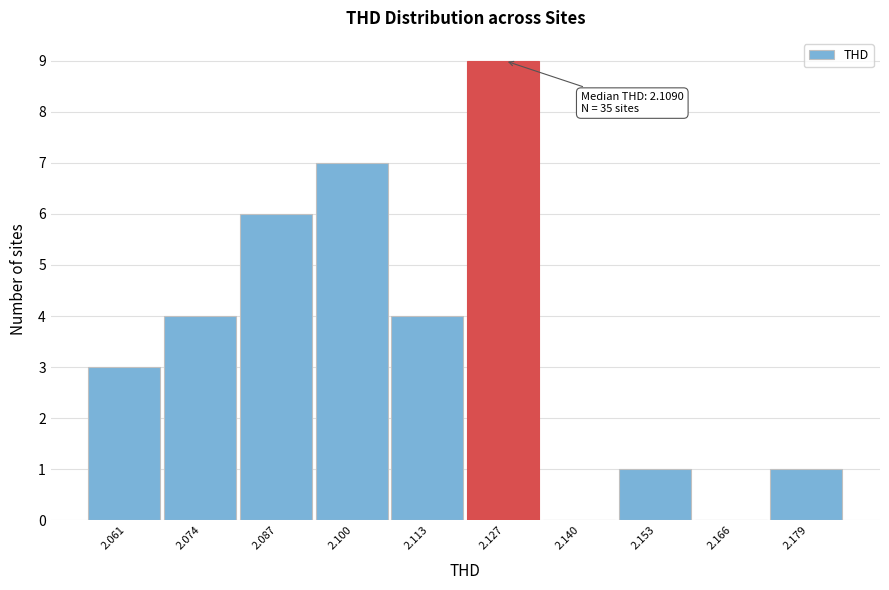

Reading right to left, what are all the values shown in this chart?

2.179=1	2.166=0	2.153=1	2.140=0	2.127=9	2.113=4	2.100=7	2.087=6	2.074=4	2.061=3